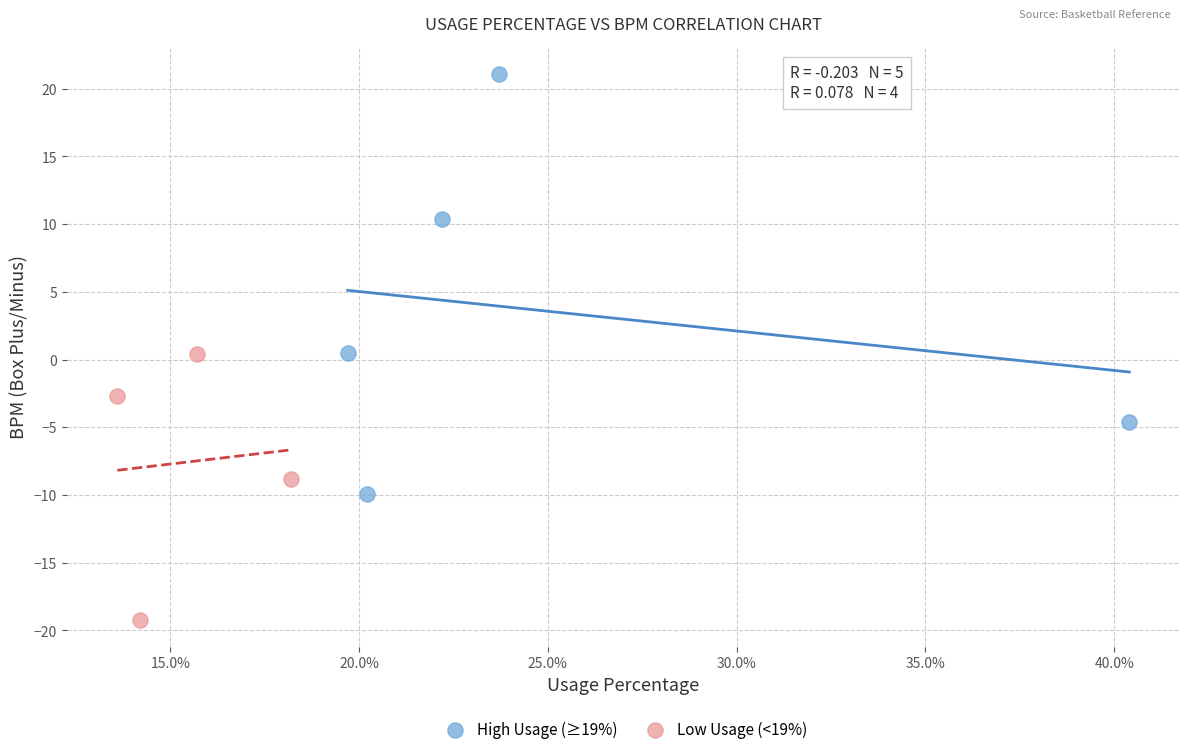

Which series has the widest spread of Y values?

High Usage (≥19%)